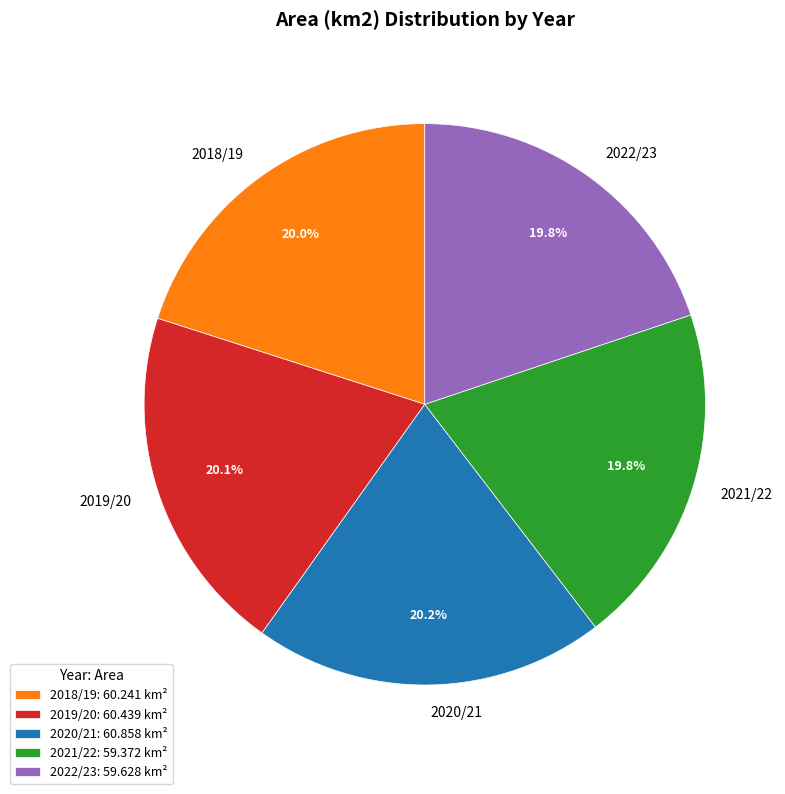

To the nearest percent, what is the average slice percentage?

20%